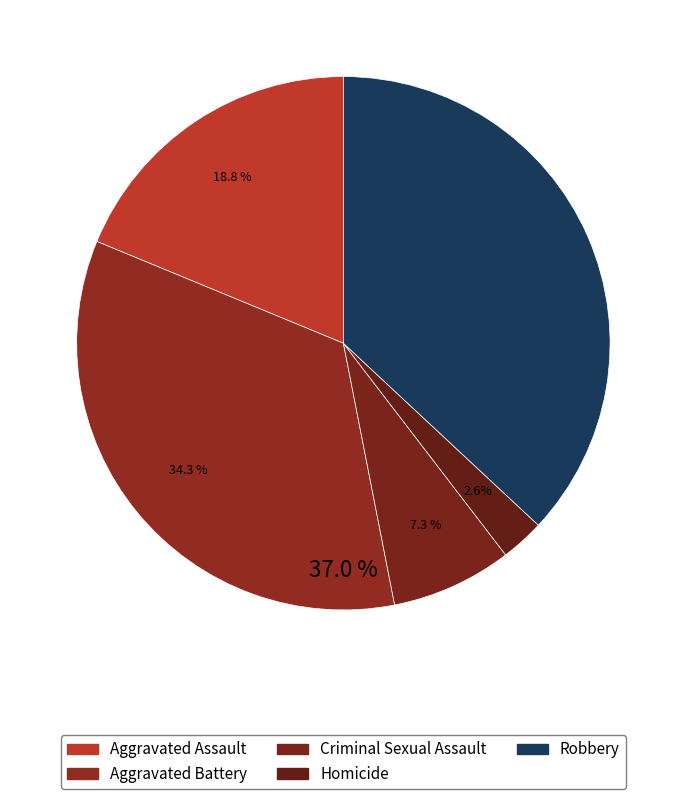

To the nearest percent, what is the difference between the largest and smallest slice percentages?

34%